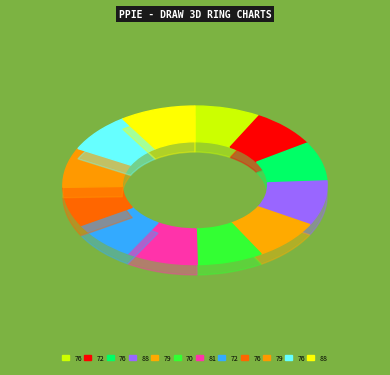

To the nearest percent, what is the difference between the 70 and 88 slice percentages?

1%